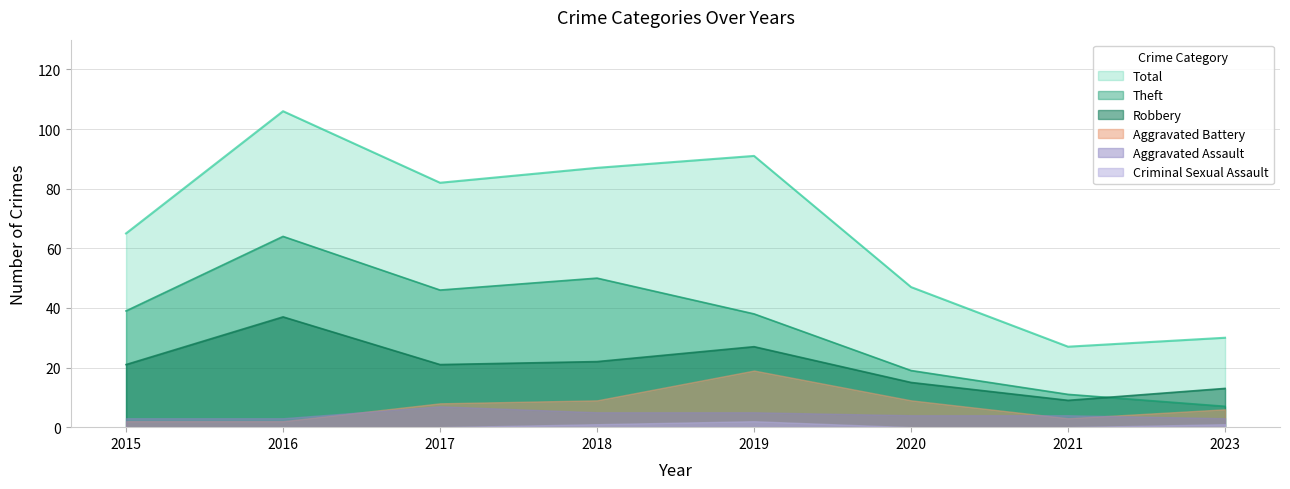

What is the spread (max minus min) of values at 2016?

106